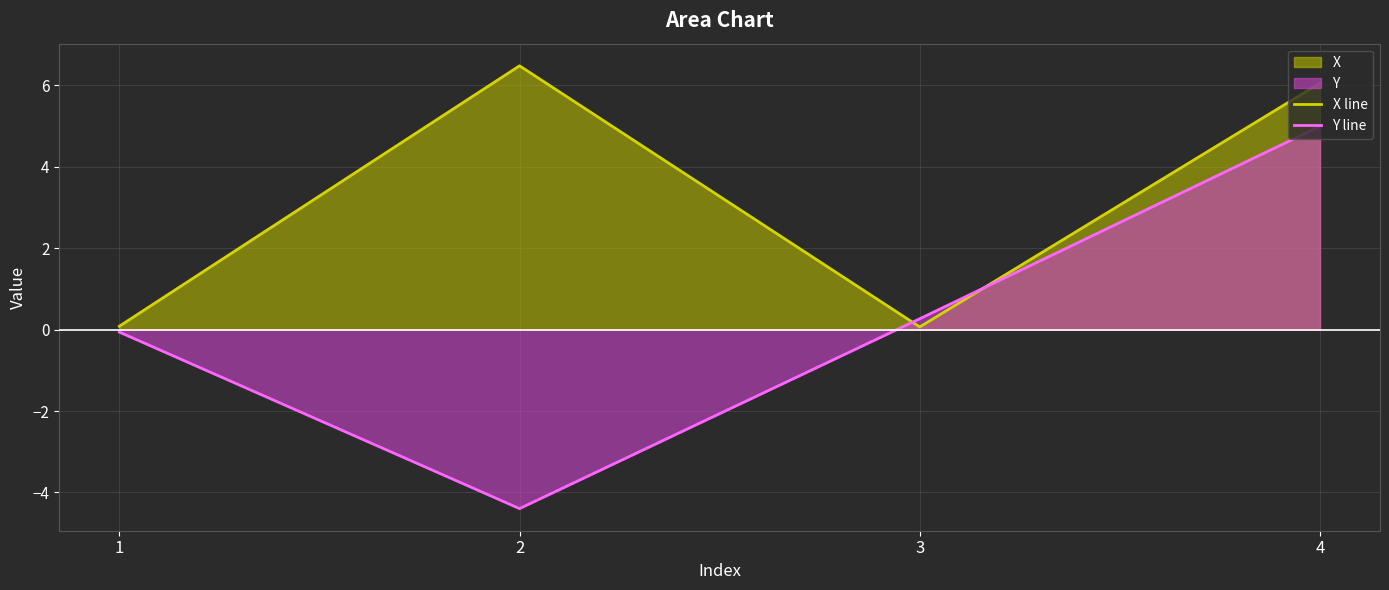

How many categories are shown in the chart?

4